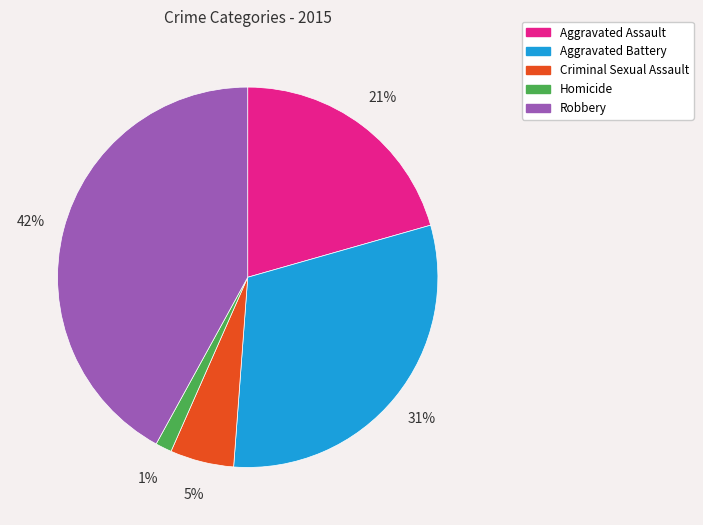

To the nearest percent, what is the difference between the Aggravated Assault and Robbery slice percentages?

21%